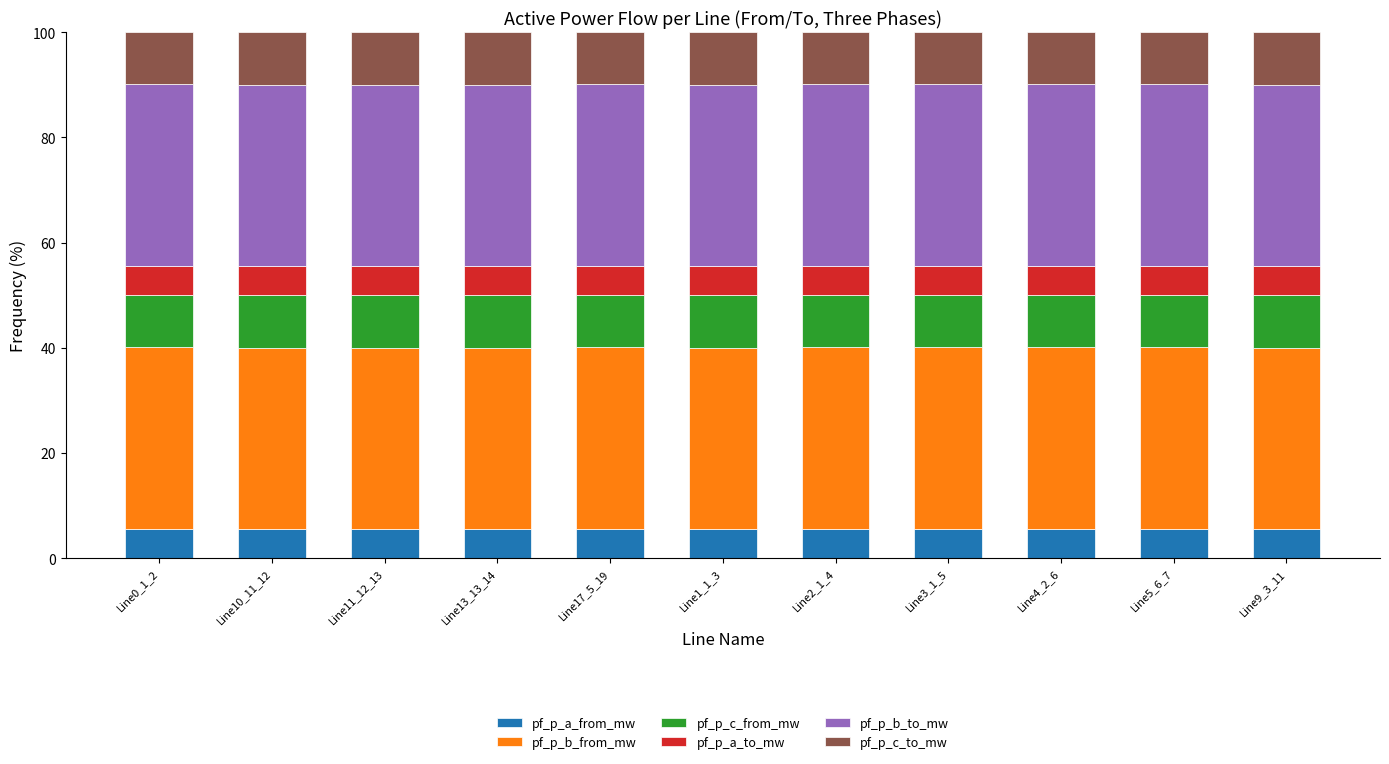

The value of pf_p_a_from_mw at Line9_3_11 is 5.6. True or false?

True